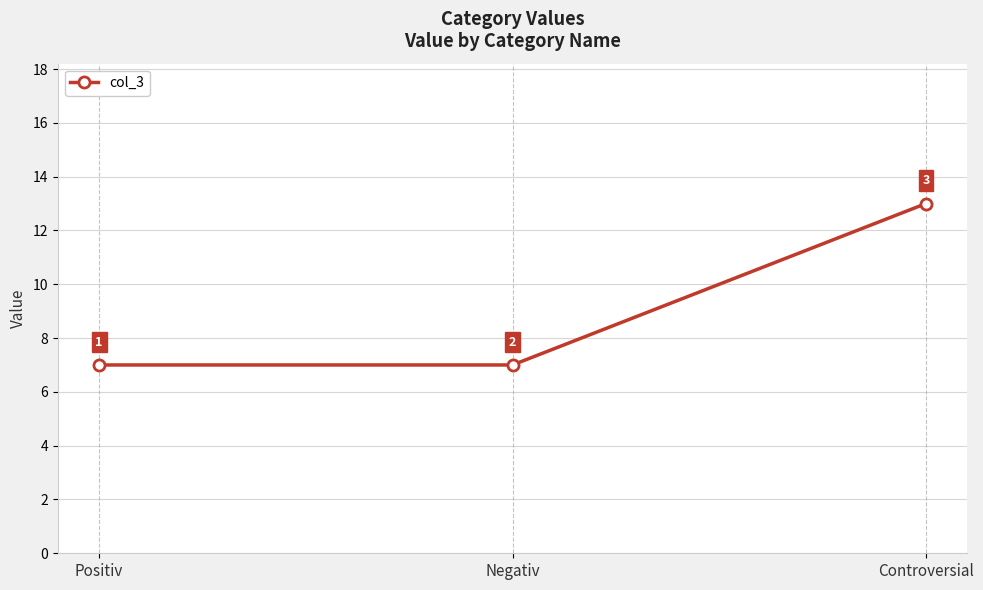

Reading left to right, extract all data points from this chart.

7	7	13